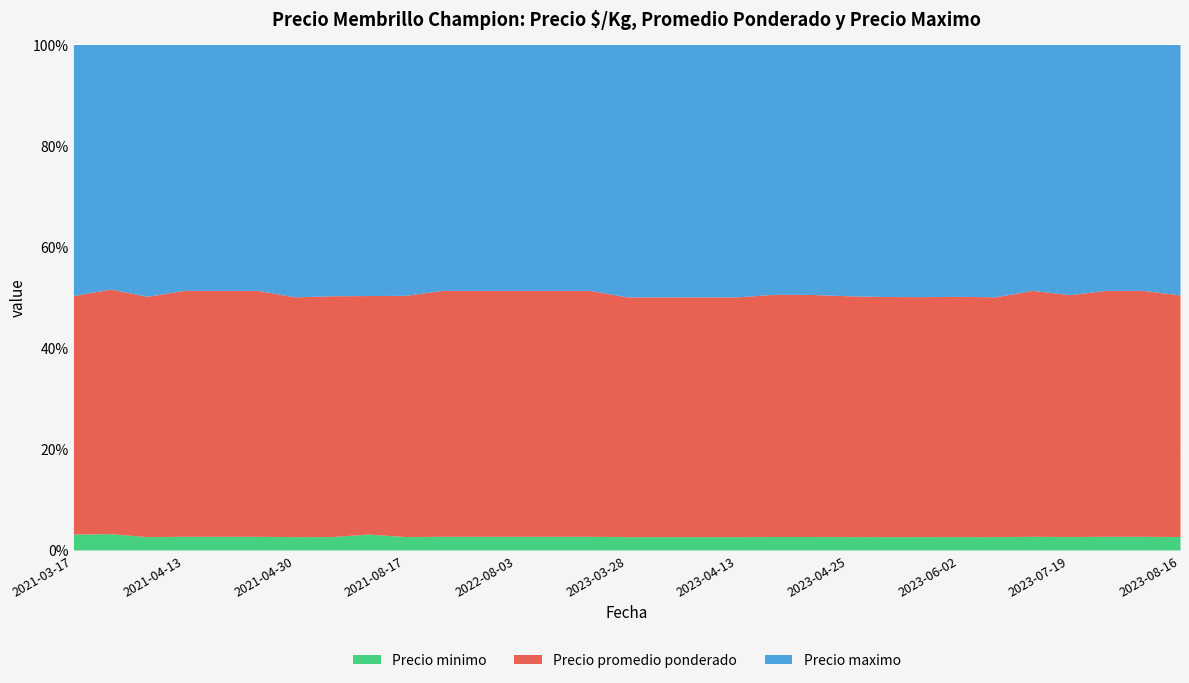

True or false: Precio promedio ponderado and Precio maximo intersect in this chart.

False